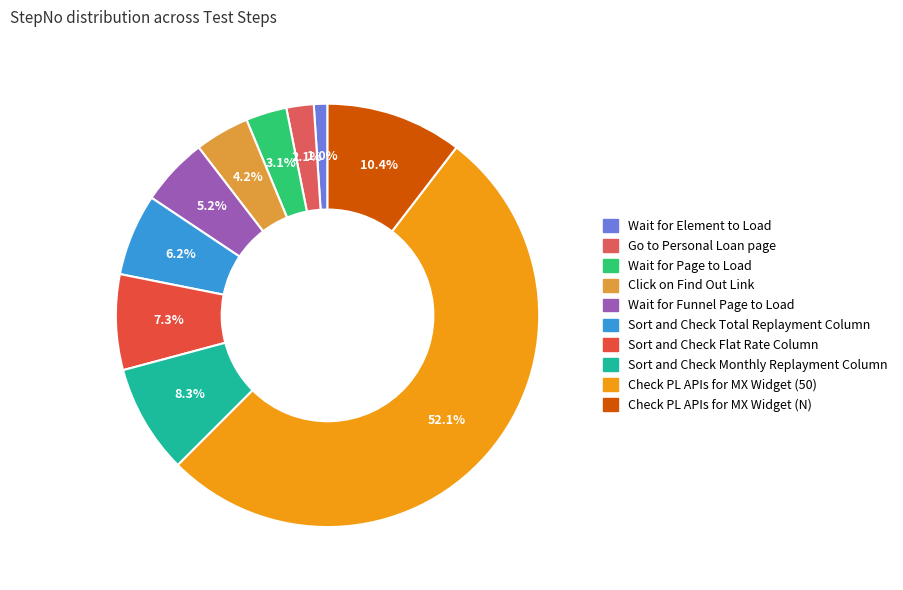

What is the majority slice?

Check PL APIs for MX Widget (50)